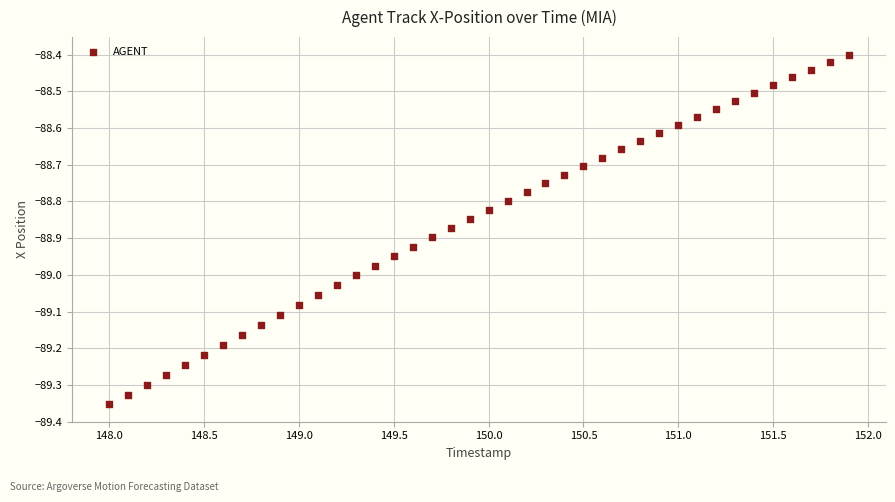

What is the range of Y values (max minus min)?

1.0